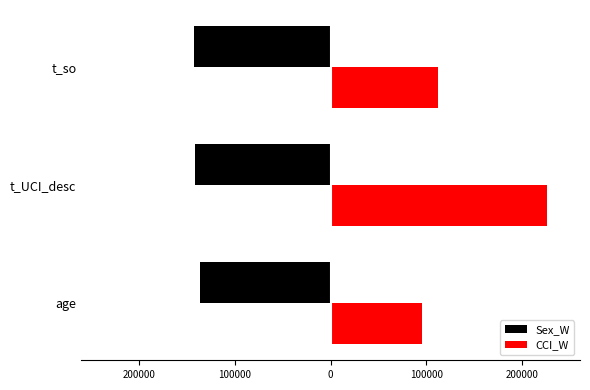

Reading left to right, transcribe all the data shown in this chart.

Sex_W: -136196.0	-141500.5	-142985.5
CCI_W: 95765.0	226872.0	112644.5